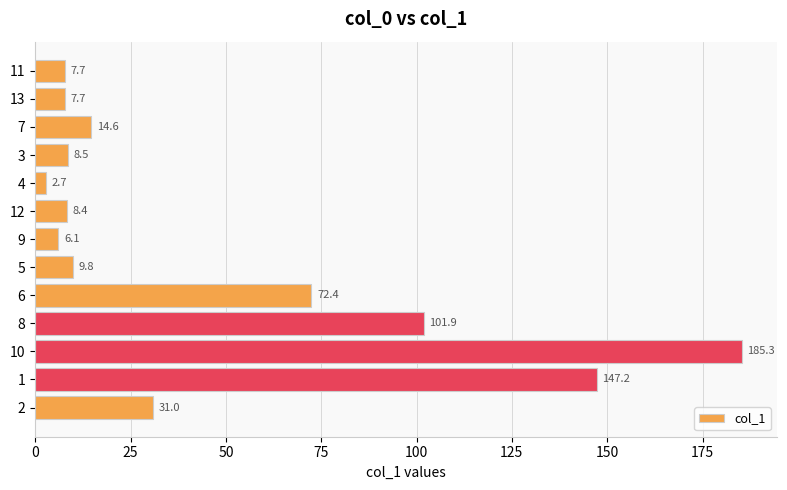

At which label is the value closest to 94?

8